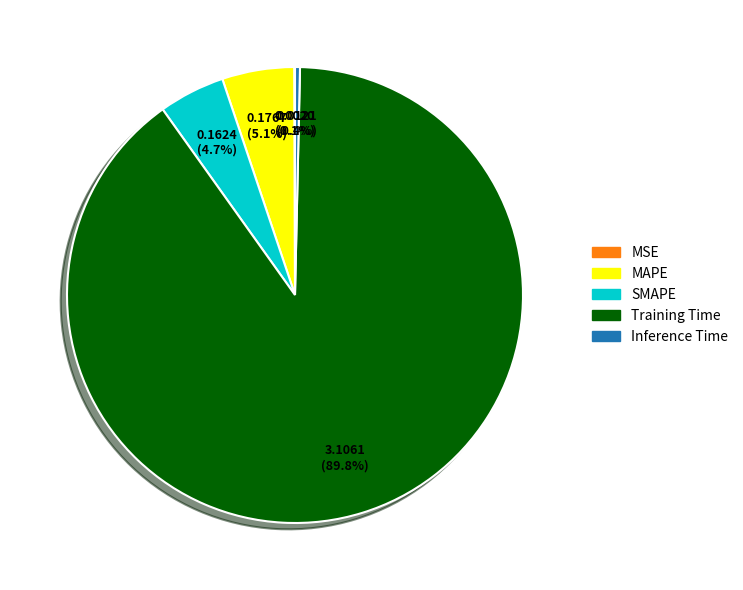

How much of the chart is everything except SMAPE?

95.3%